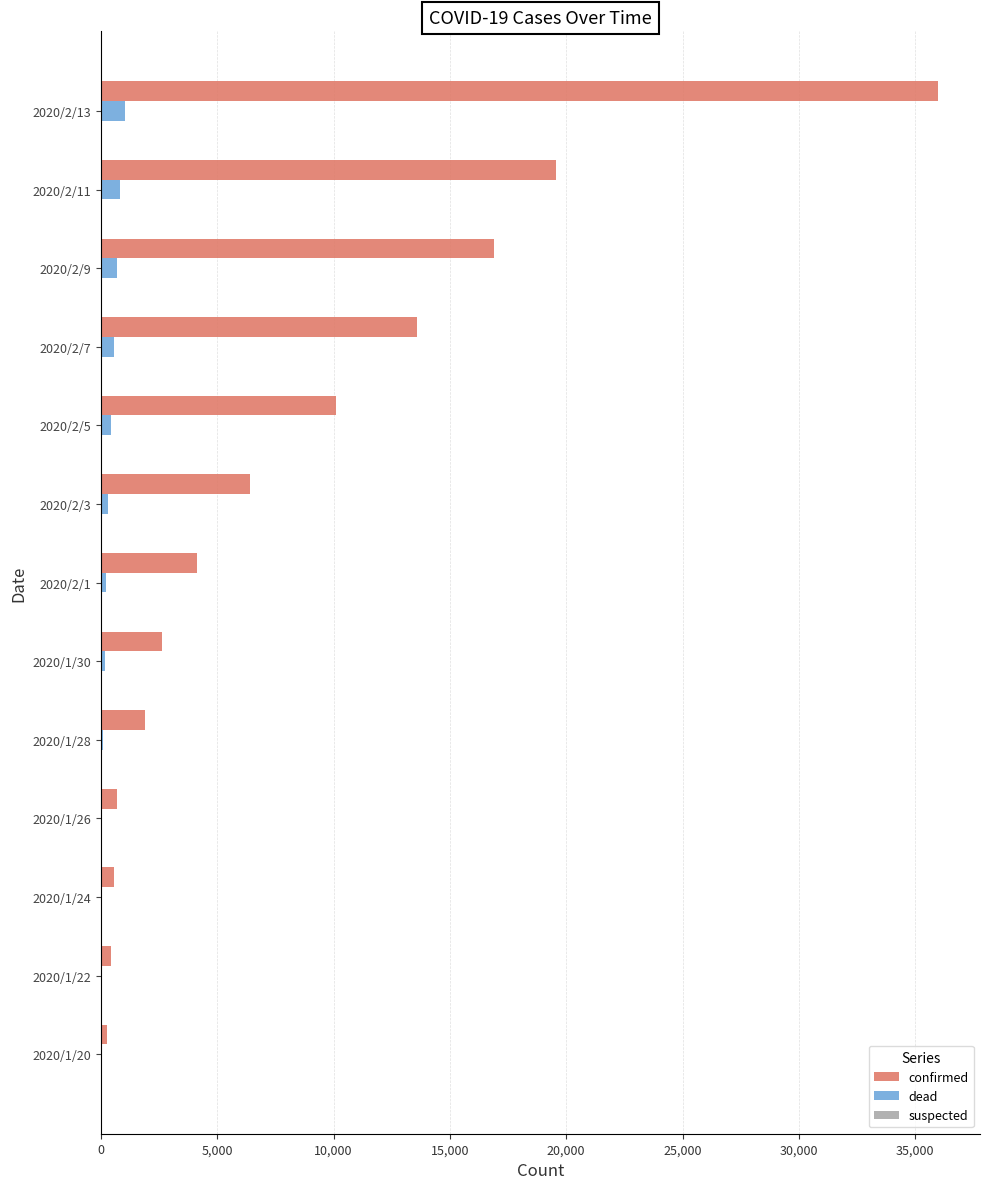

Which series changed the most between 2020/2/1 and 2020/2/9?

confirmed